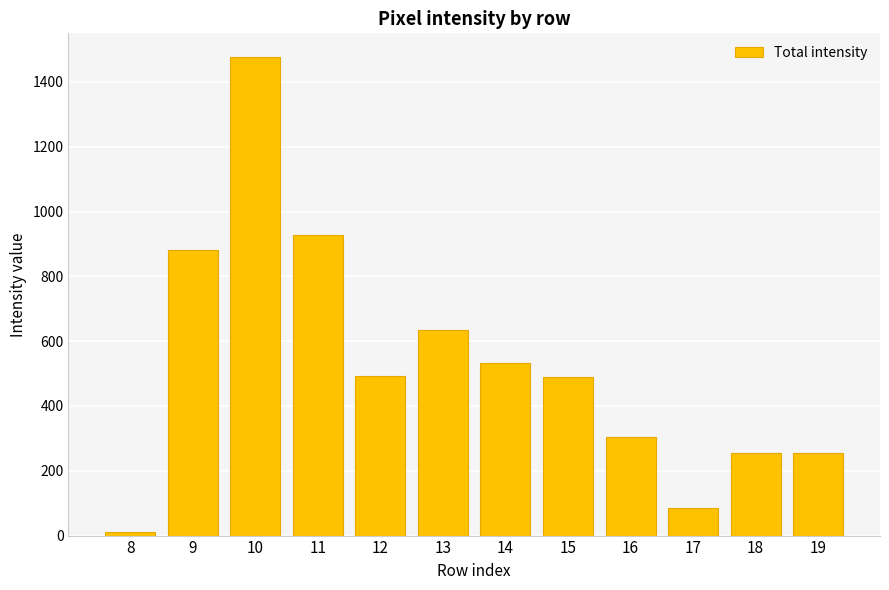

What is the difference between the maximum and minimum values?

1465